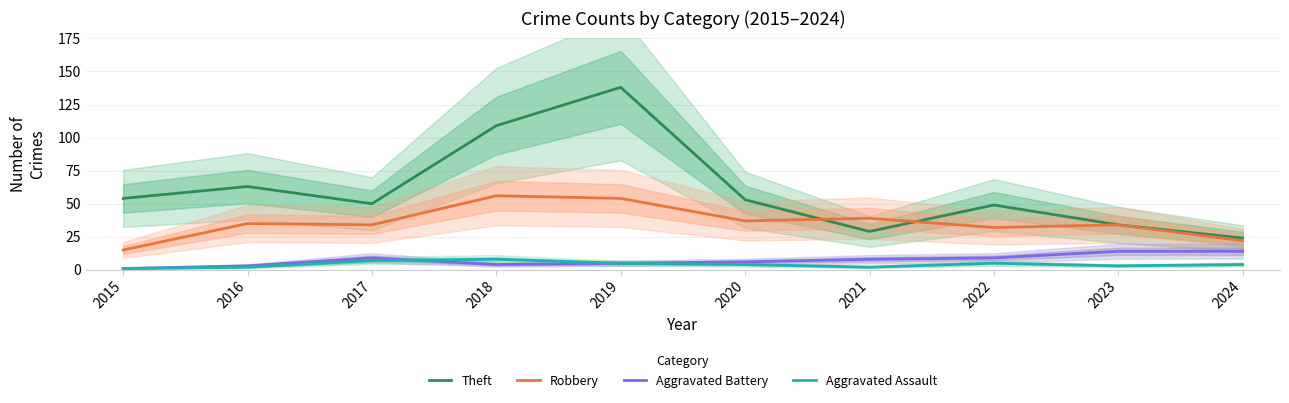

What is the value of the Aggravated Assault point at the 3rd from the left?

7